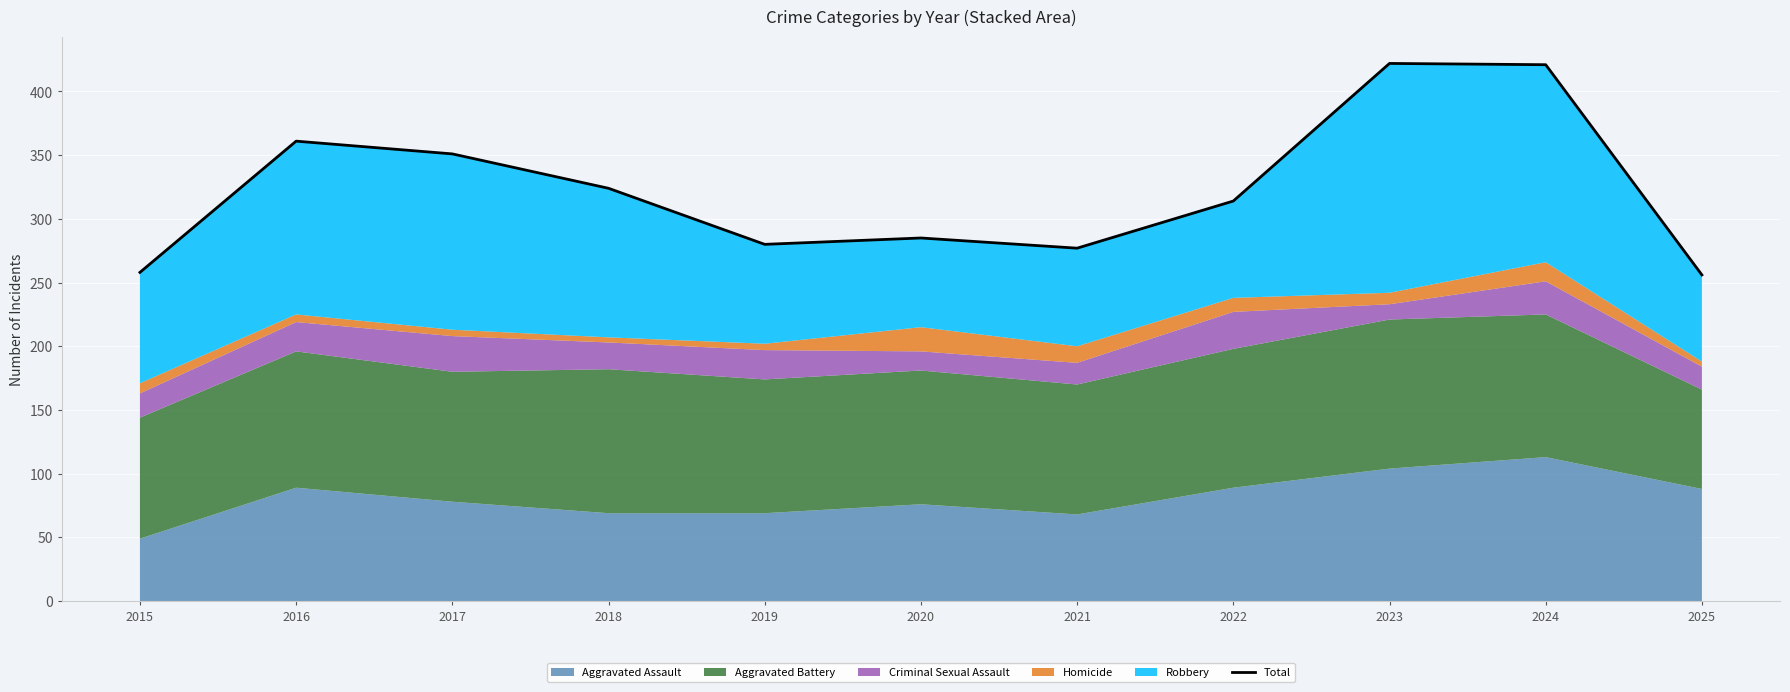

At which label does the data first exceed 314?

2016